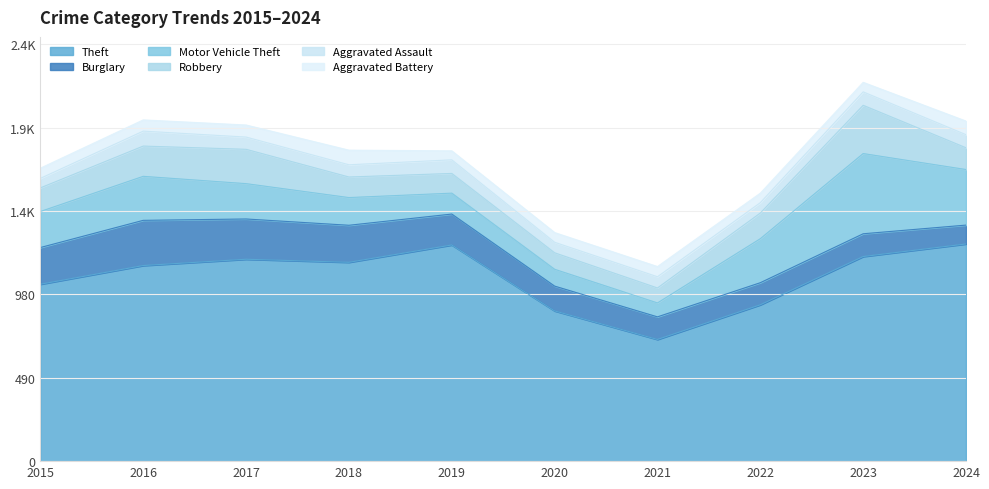

What value does the Motor Vehicle Theft series have at 2022?

259